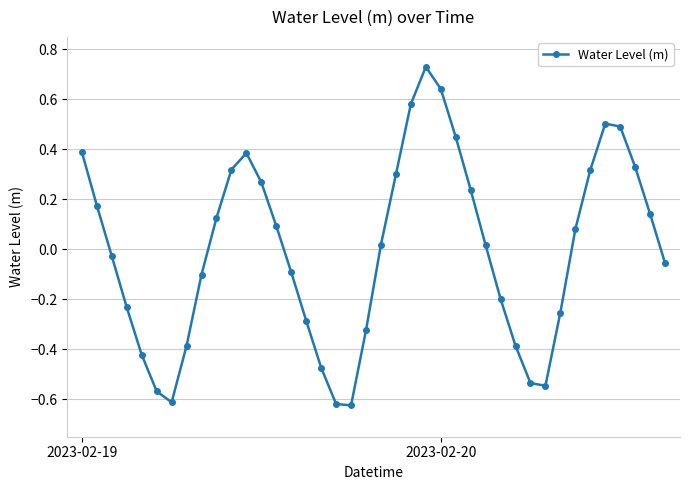

How many points are higher than both their immediate neighbors (excluding endpoints)?

3